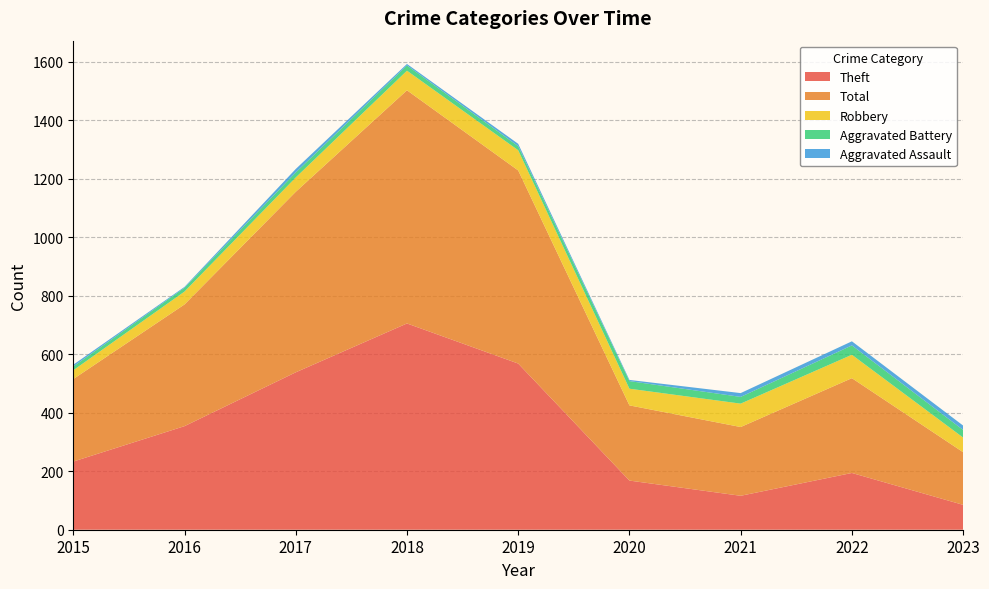

Reading right to left, what are all the values shown in this chart?

Theft: 85	194	116	168	568	705	538	354	233
Total: 180	324	235	257	660	797	617	416	282
Robbery: 50	80	80	57	69	67	49	44	30
Aggravated Battery: 26	32	23	26	14	18	17	13	13
Aggravated Assault: 15	14	13	4	8	5	12	3	6